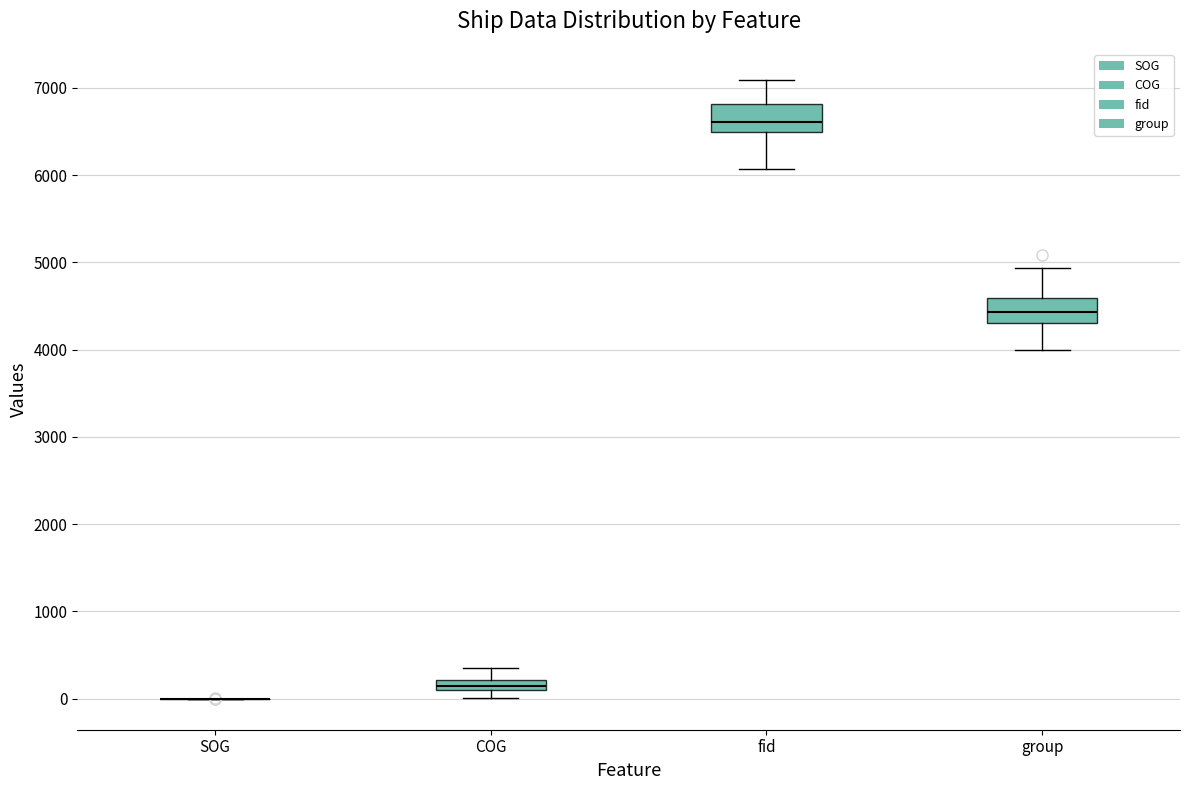

Where does the upper whisker of the box for COG end on the y-axis? The values are not printed on the chart, so give them approximately, as read against the axis.

400